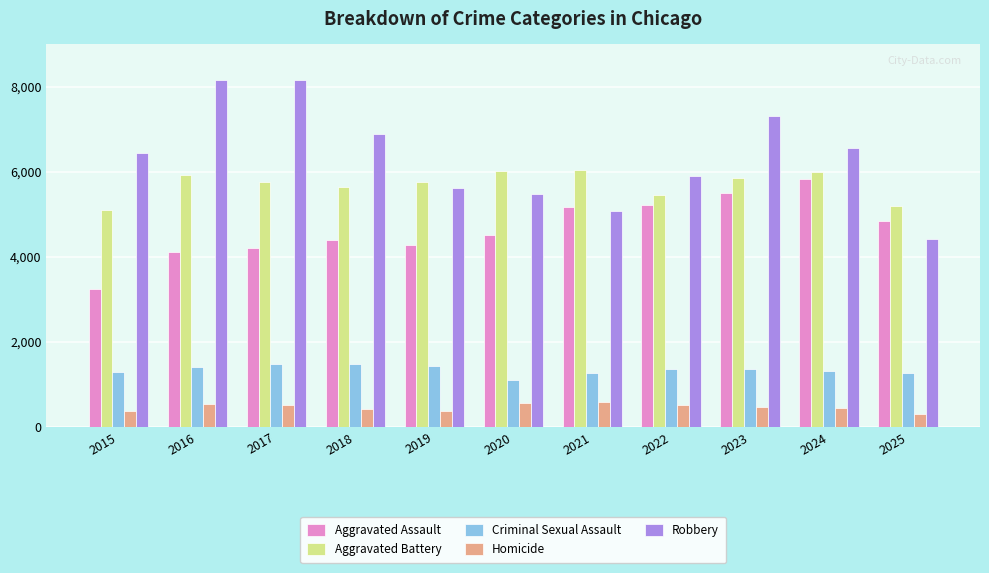

What is the difference between the Robbery values at 2018 and 2015?

445